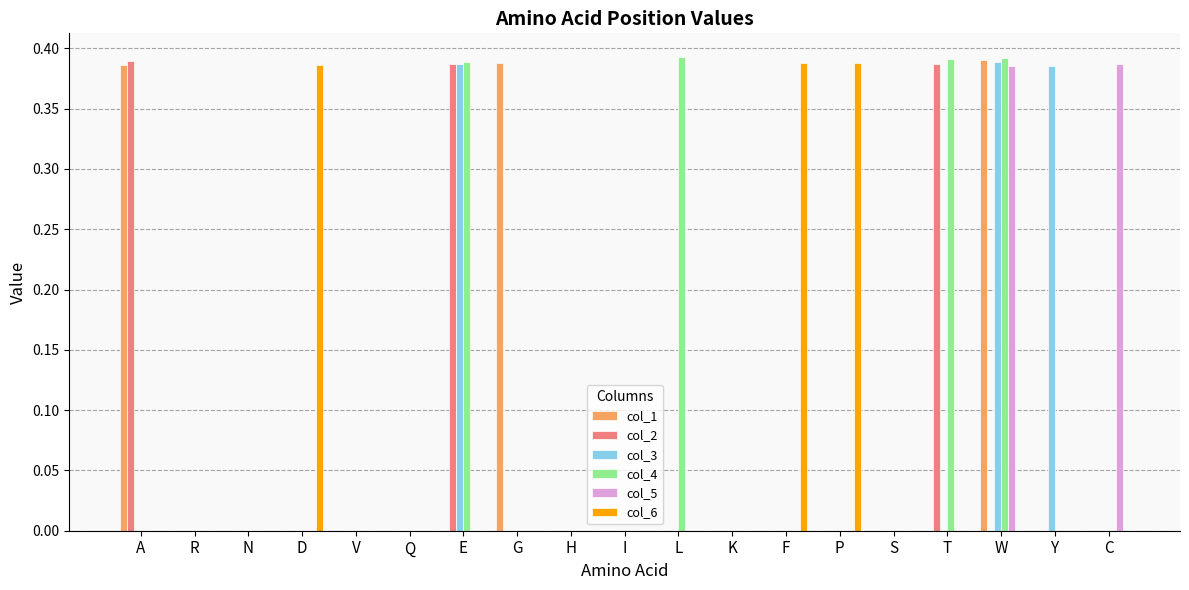

What is the sum of all col_1 values?

1.2